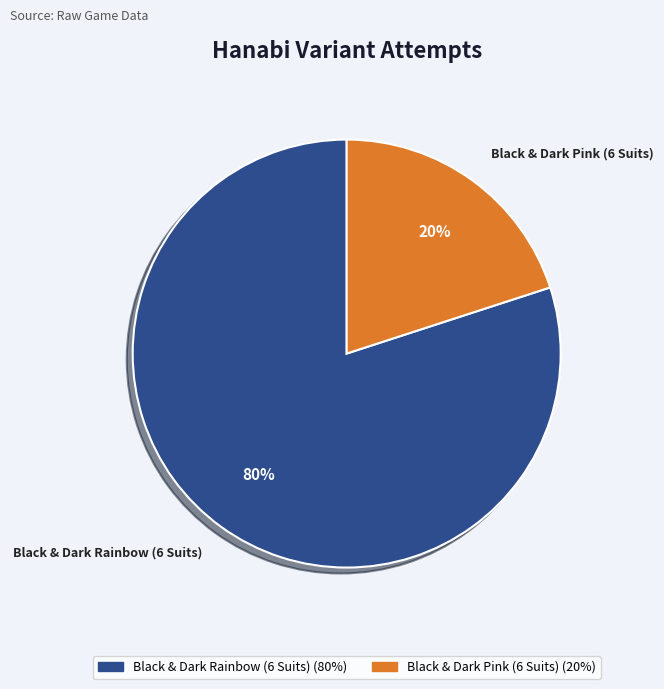

Count the number of slices in the pie.

2